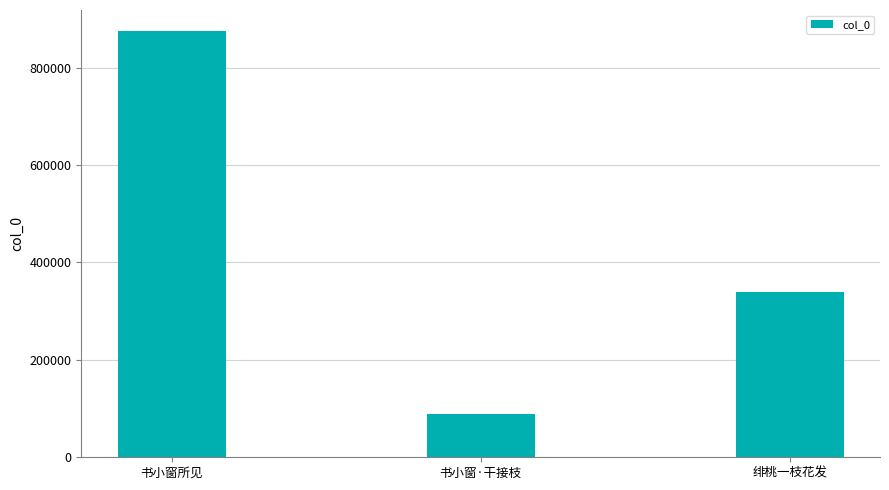

True or false: the data shows 27549 at 书小窗·干接枝.

False